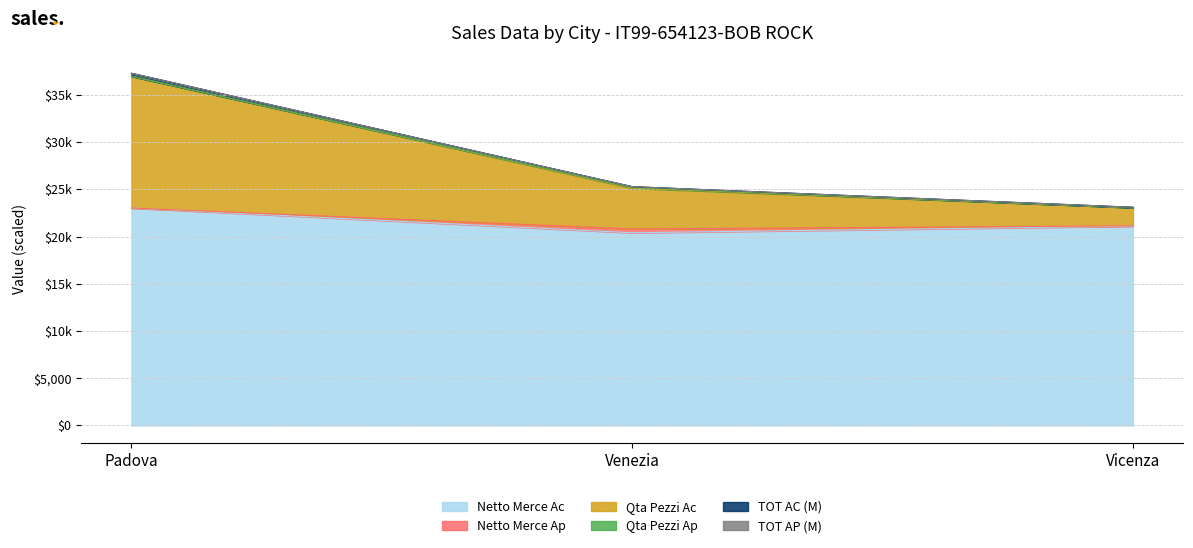

List the labels in order of Netto Merce Ac value, largest first.

Padova, Vicenza, Venezia